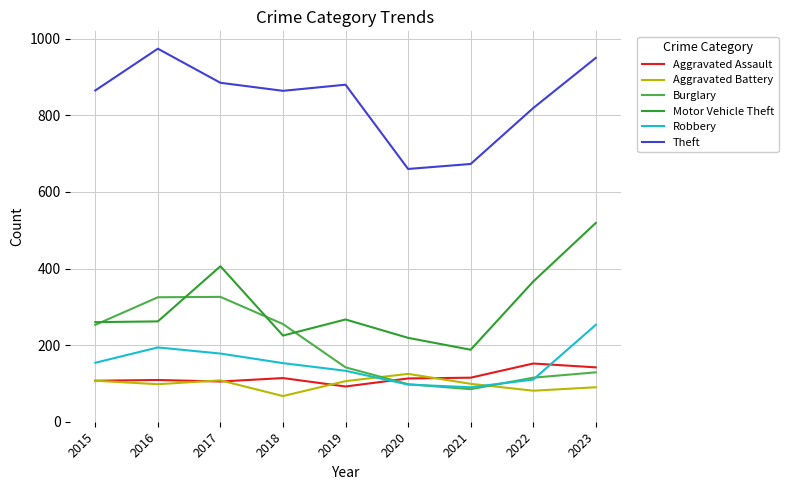

What is the difference between the Motor Vehicle Theft values at 2016 and 2023?

257